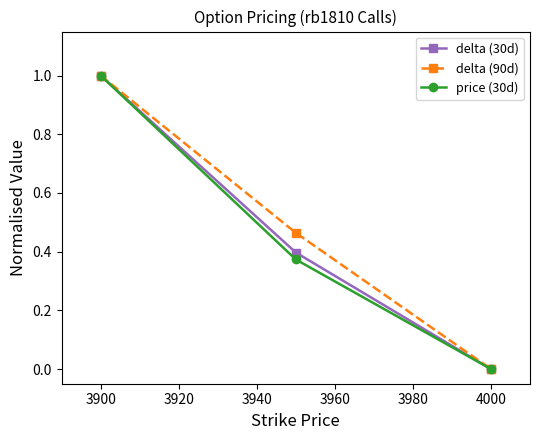

What is the greatest value displayed?

1.0